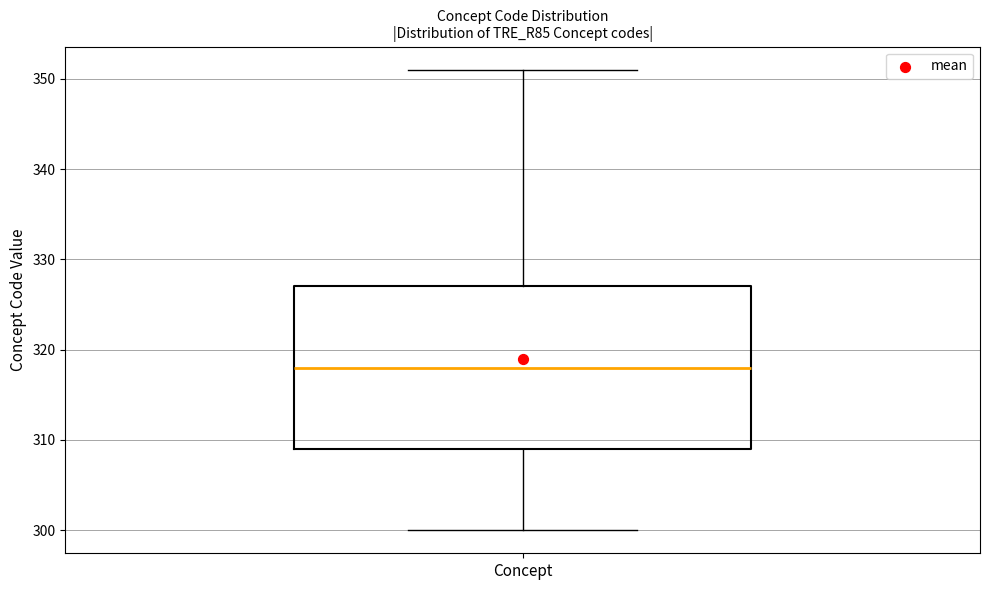

Transcribe this box plot: give where the median line is, the range the box spans, and where the two whiskers end, as read against the y-axis. The values are not printed on the chart, so give them approximately, as read against the axis.

median 318, box 309 to 327, whiskers 300 to 351